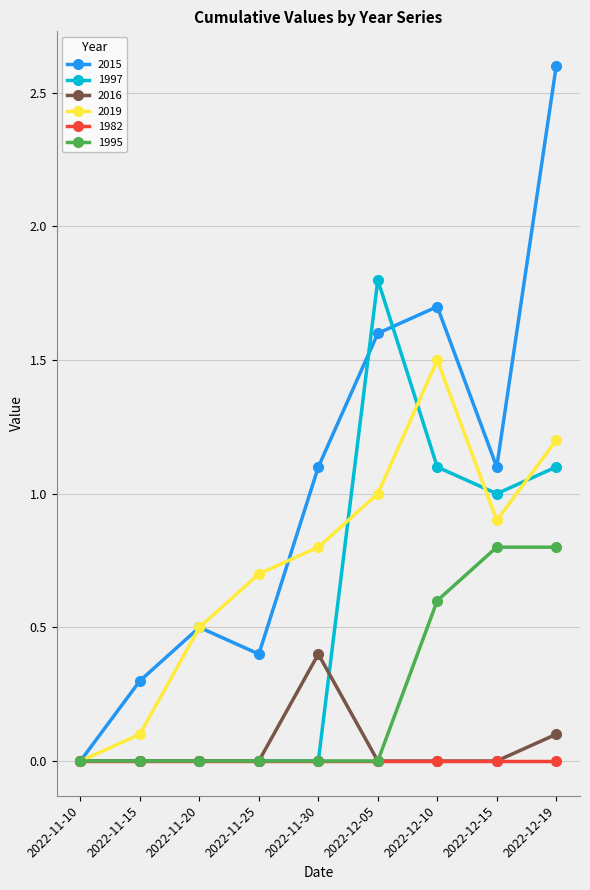

How many lines are shown in the chart?

6